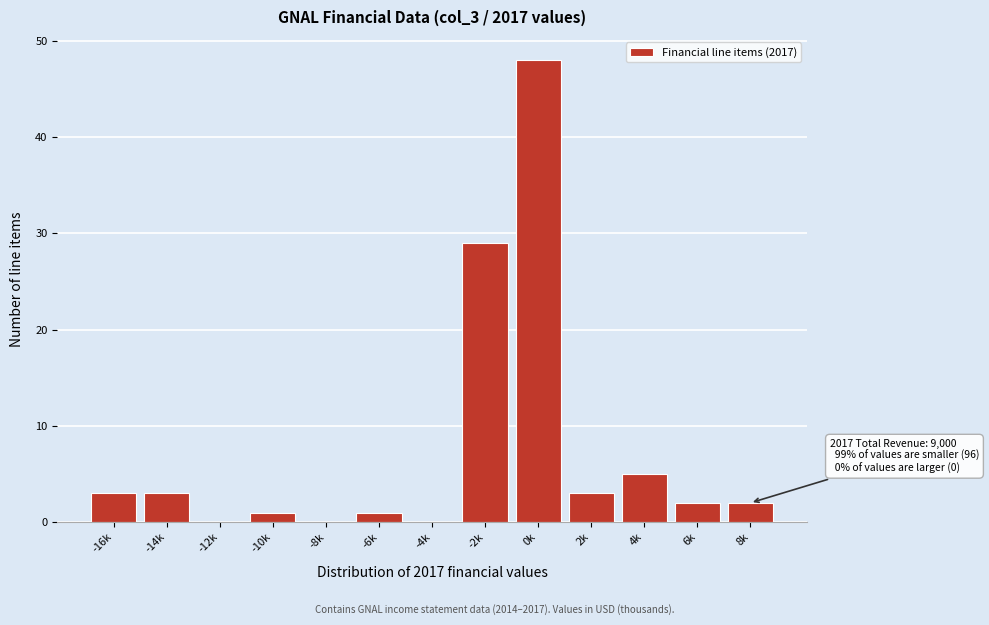

Reading left to right, what are all the values shown in this chart?

-16k=3	-14k=3	-12k=0	-10k=1	-8k=0	-6k=1	-4k=0	-2k=29	0k=48	2k=3	4k=5	6k=2	8k=2